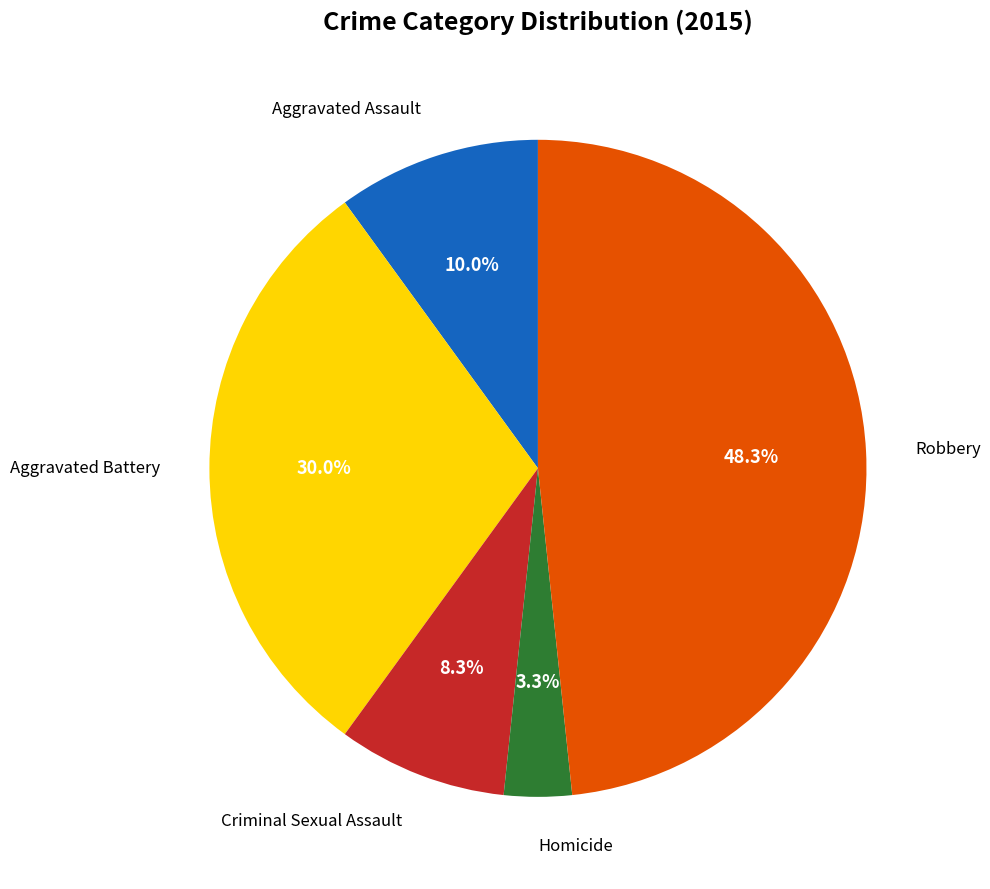

Is there any slice that represents more than half of the pie?

No